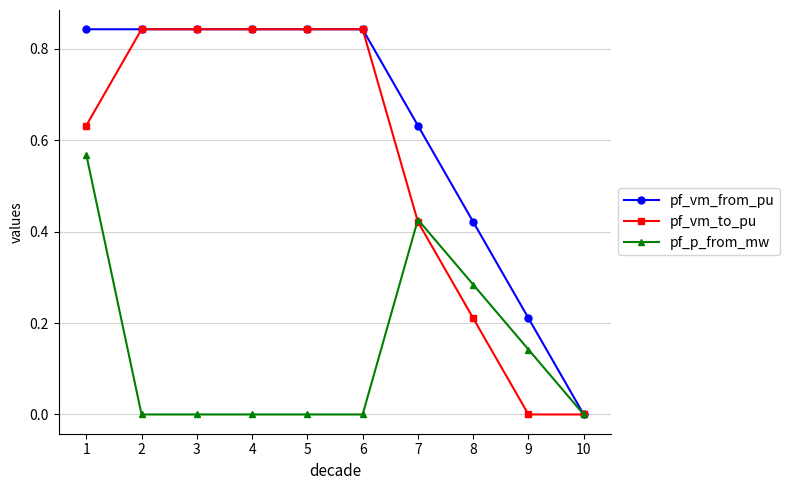

What is the average value of the pf_vm_to_pu series?

0.5